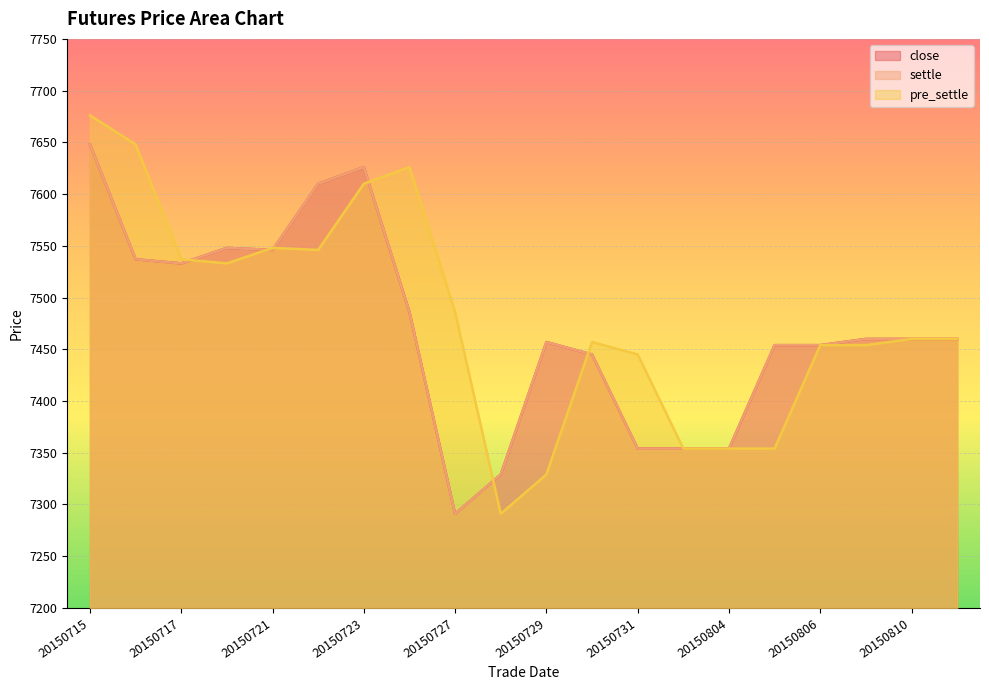

What is the spread (max minus min) of values at 20150721?

2